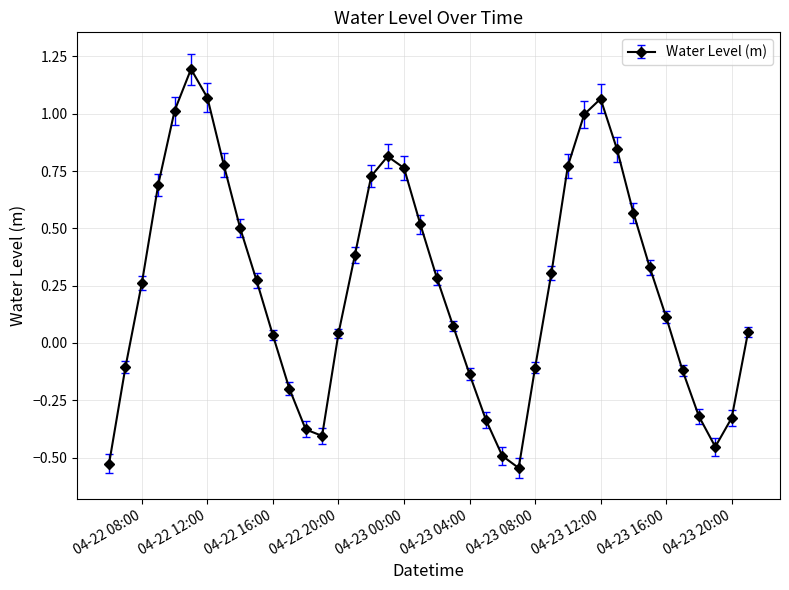

What is the greatest value displayed?

1.2